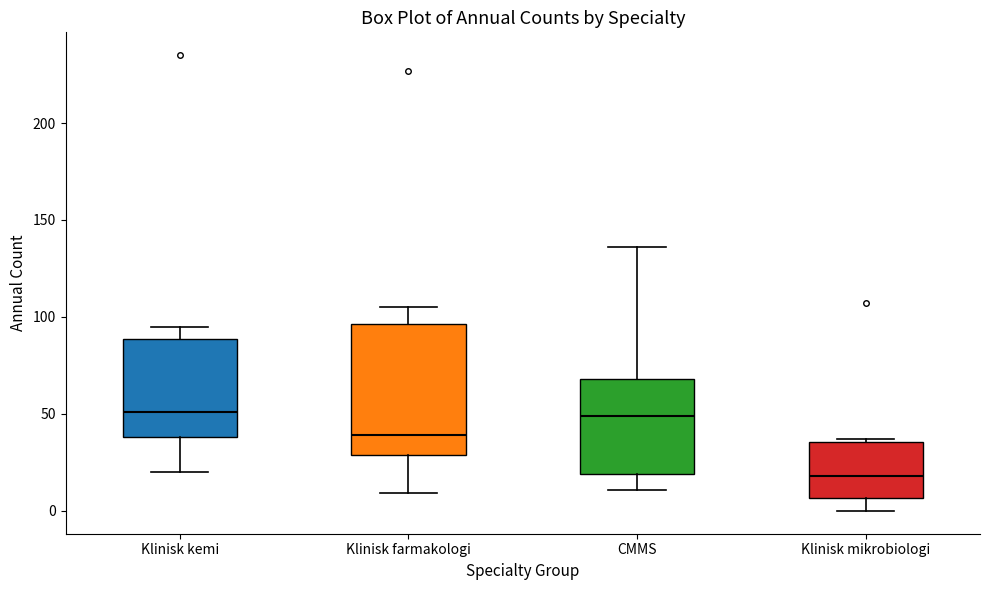

Which box is the tallest, from its lower edge to its upper edge?

Klinisk farmakologi